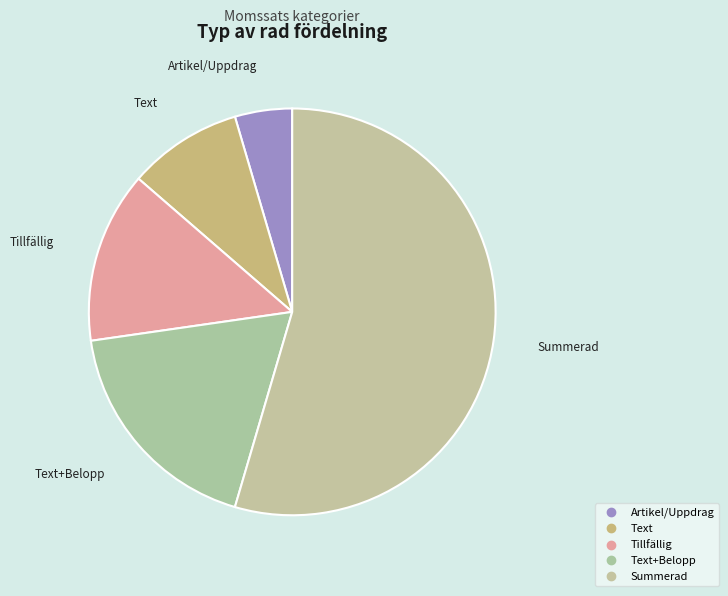

How many slices are in this pie chart?

5